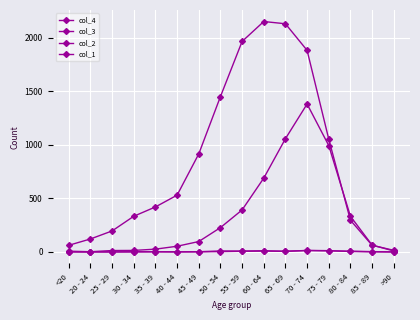

Does the chart have visible grid lines?

Yes